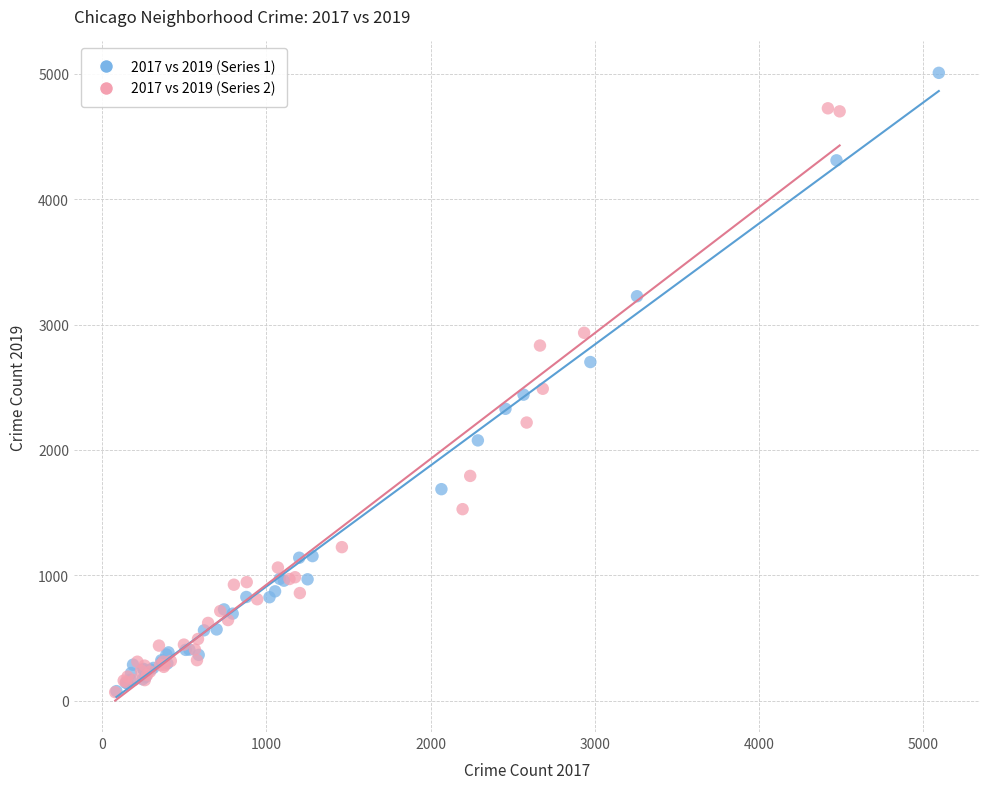

Which series has the largest Y range (max minus min)?

2017 vs 2019 (Series 1)